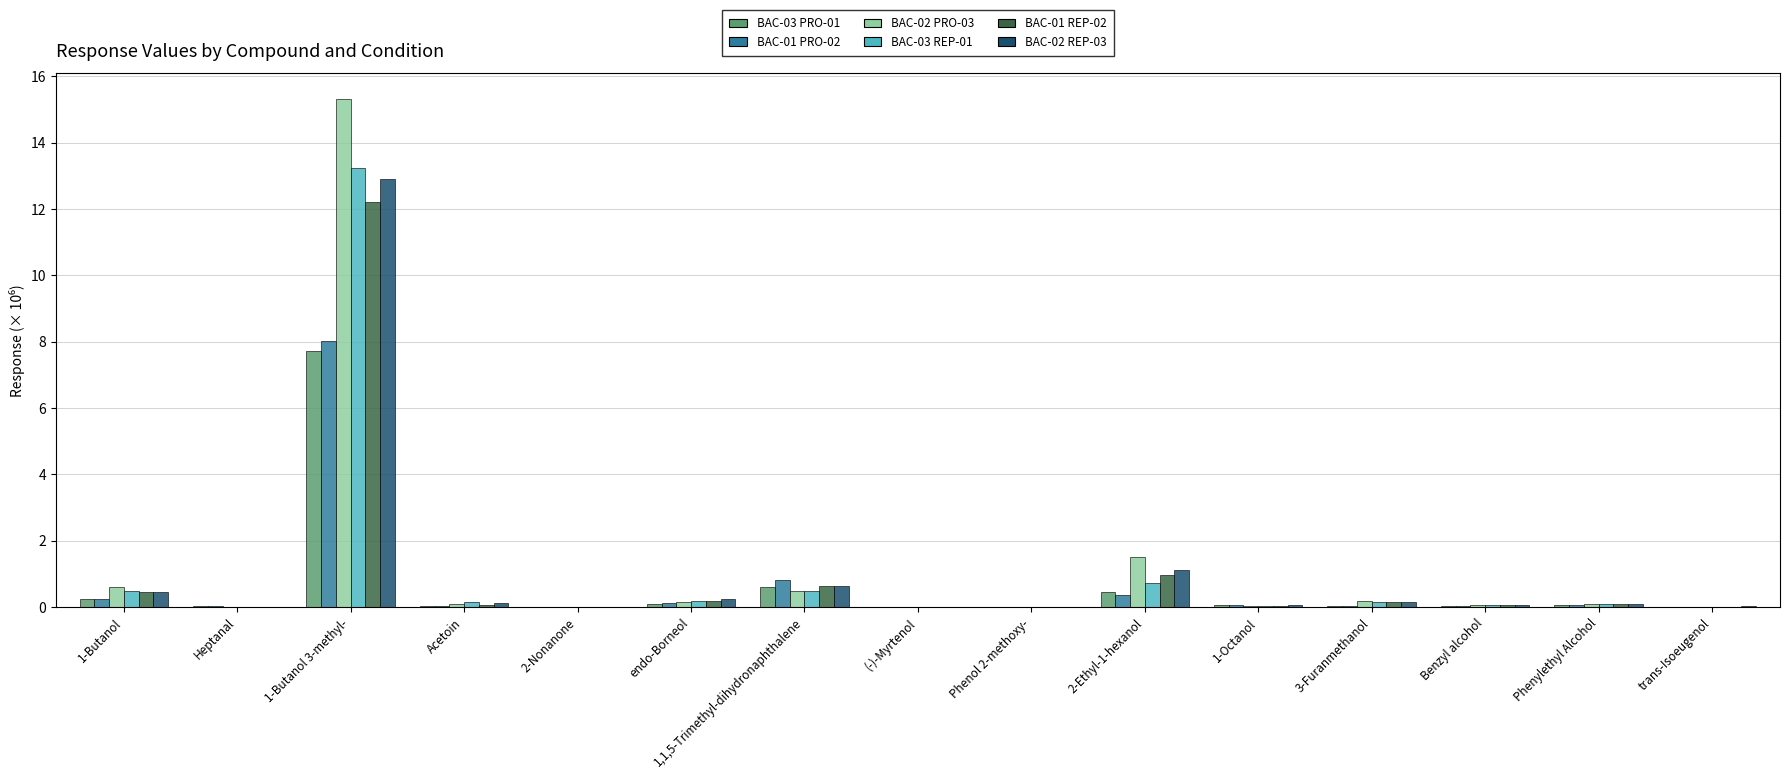

What is the sum of all BAC-01 REP-02 values?

14.8